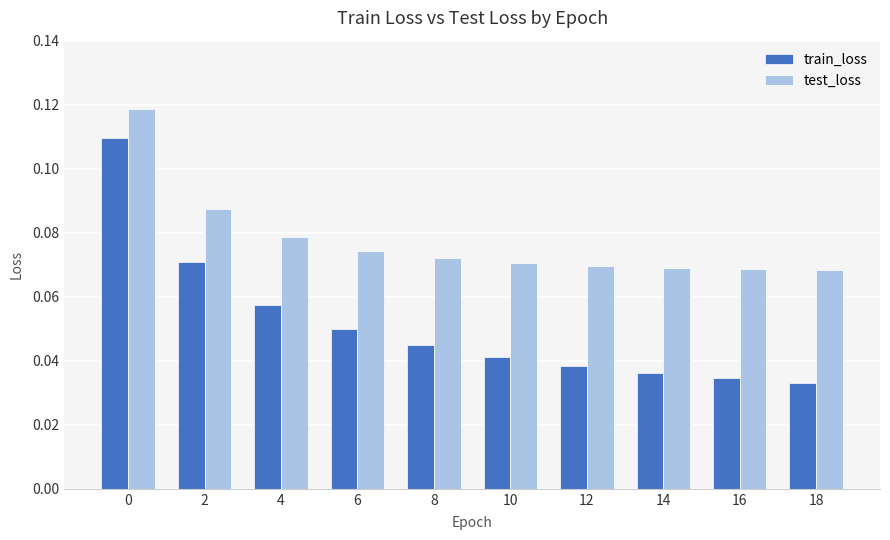

At 12, list the series in order from largest to smallest.

test_loss, train_loss